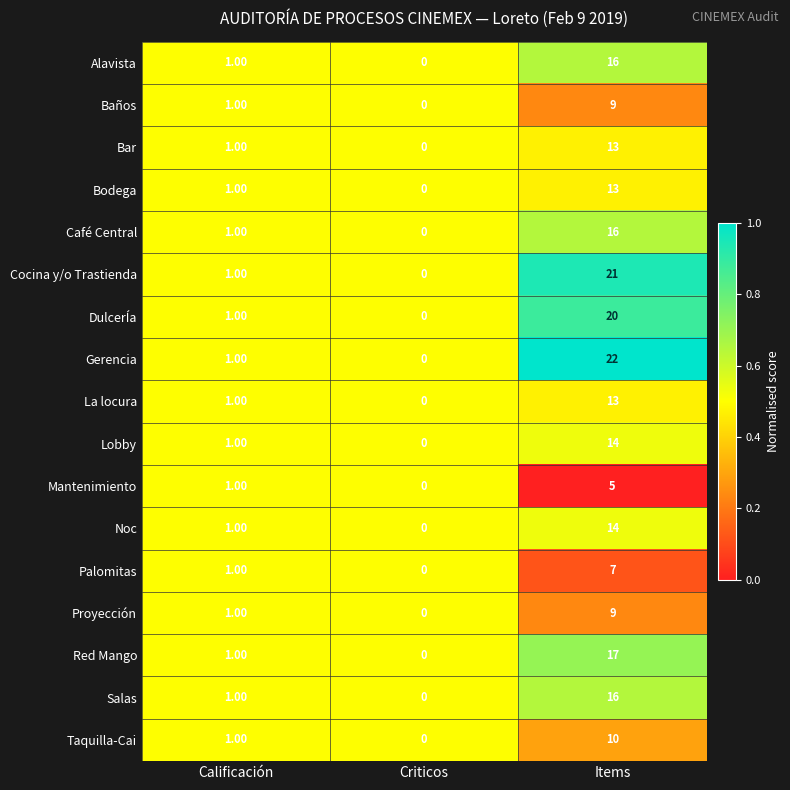

What is the sum of all Alavista values?

17